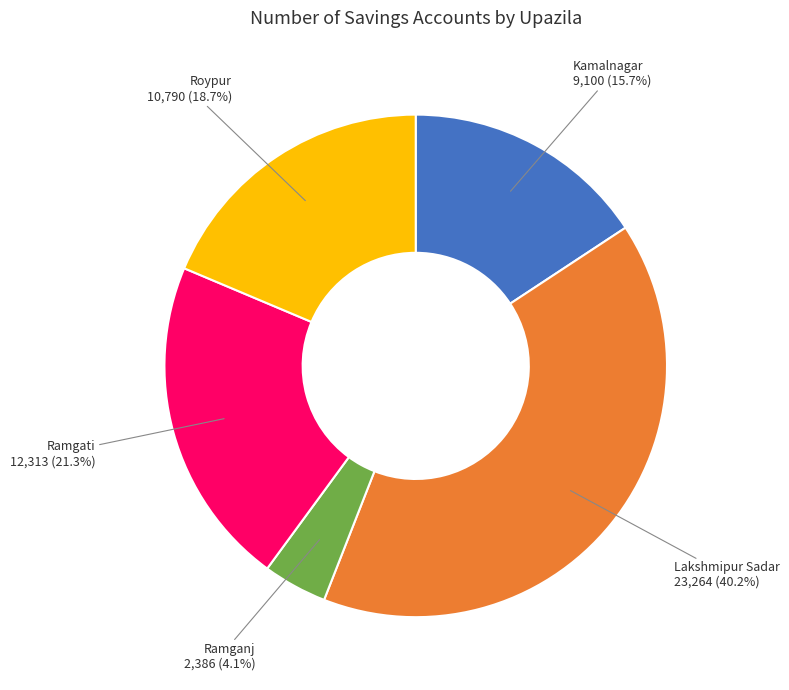

Is it true that Roypur is 19% of the pie?

True